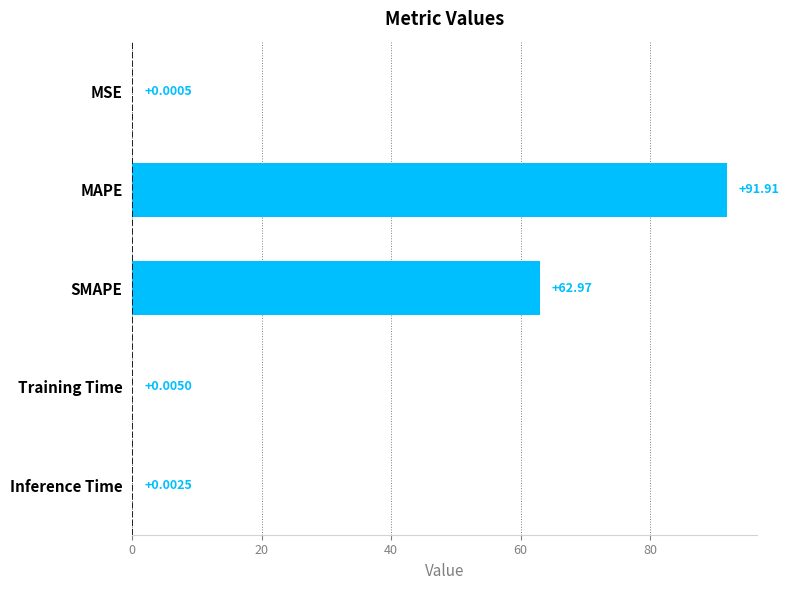

Does the chart contain stacked bars?

No